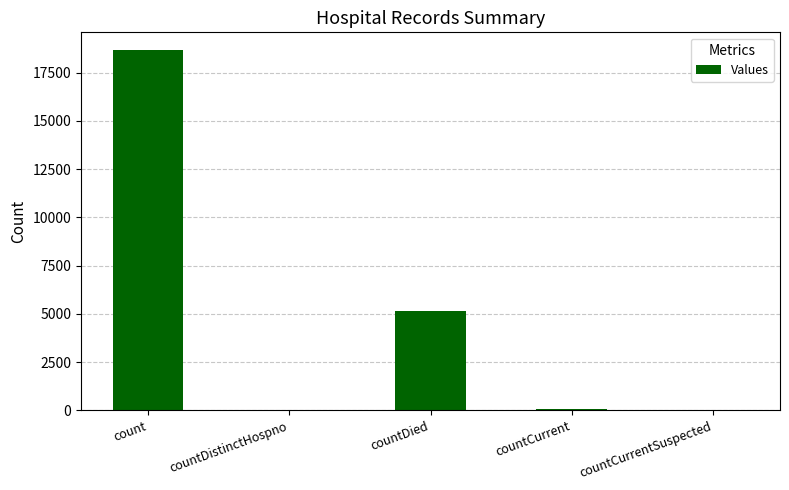

What is the average value?

4782